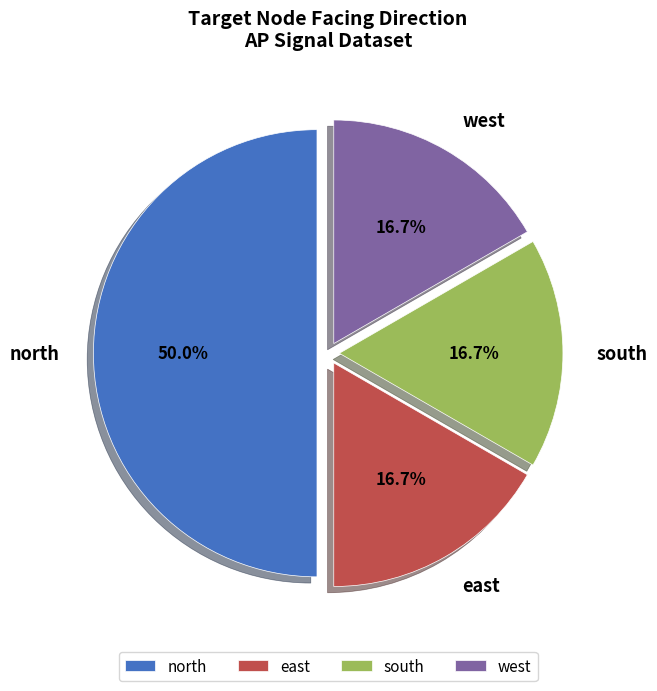

To the nearest percent, what is the difference between the largest and smallest slice percentages?

33%